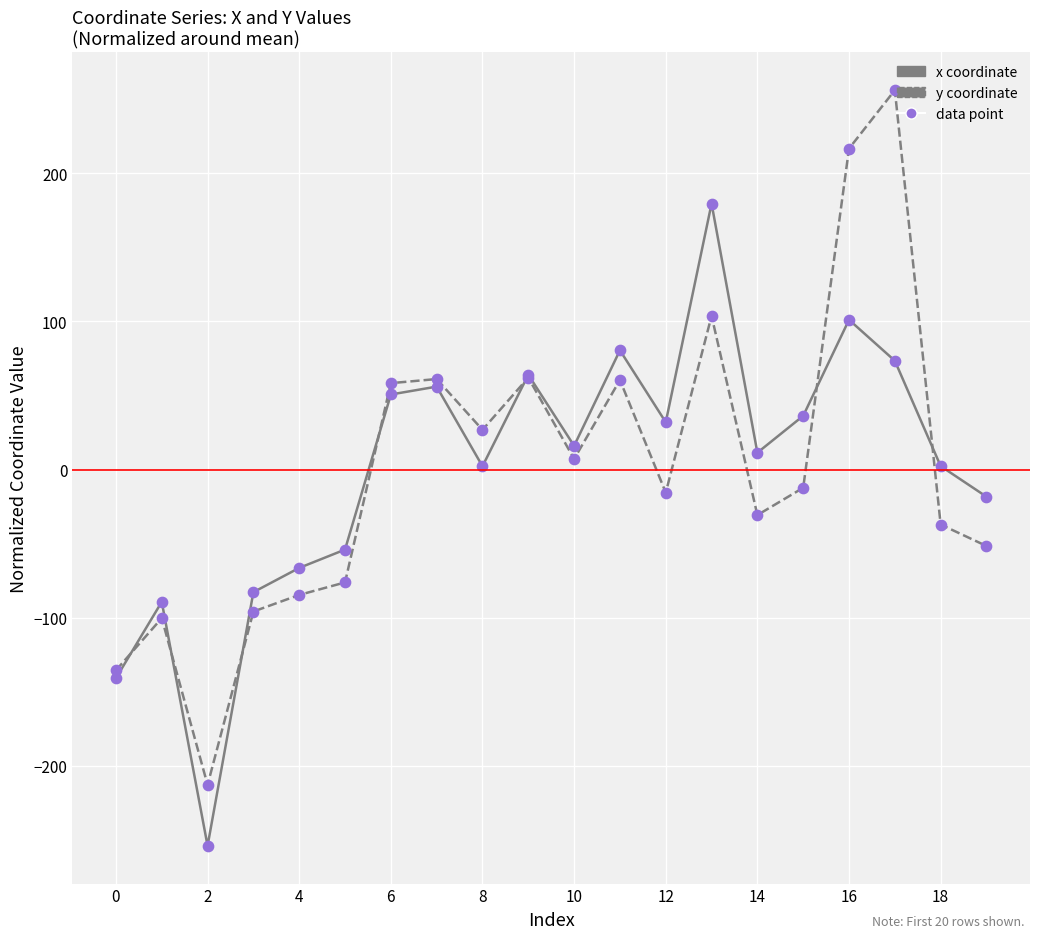

Which series has the widest spread of Y values?

y